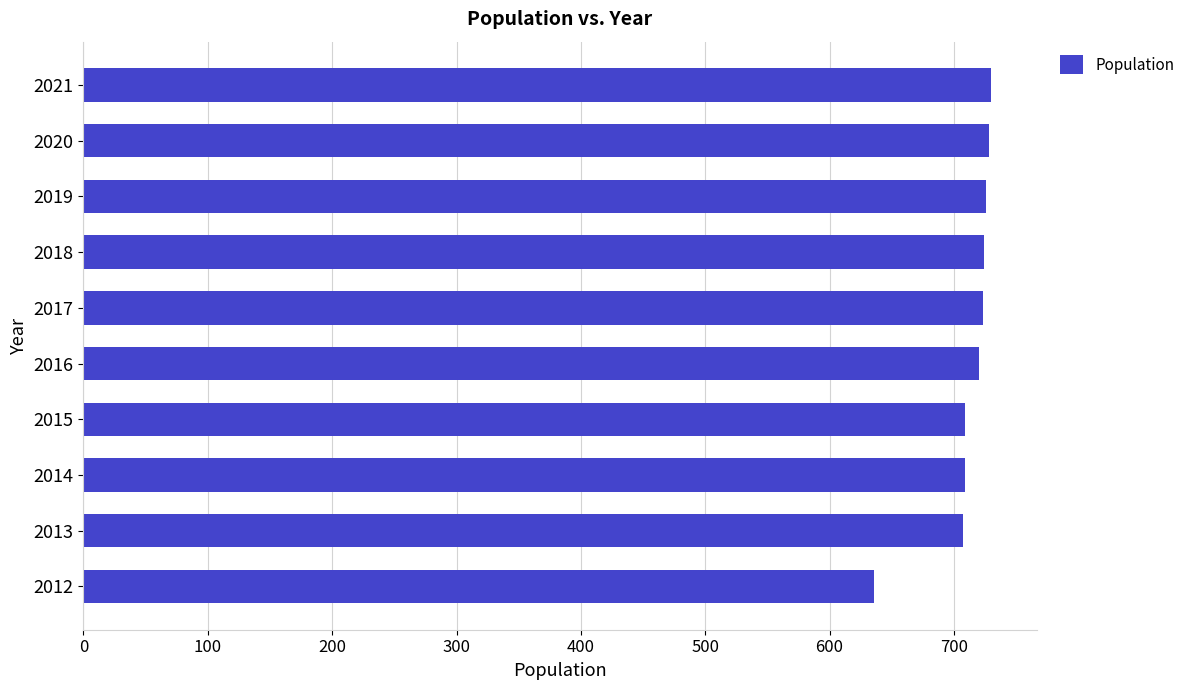

True or false: the data shows 355 at 2018.

False